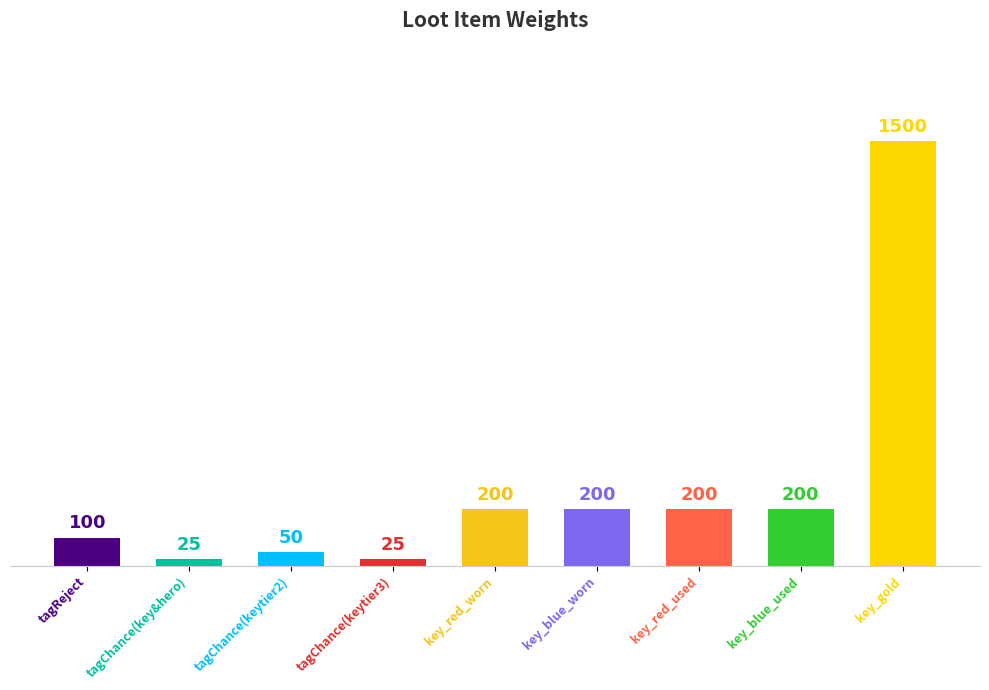

Reading right to left, transcribe all the data shown in this chart.

1500	200	200	200	200	25	50	25	100